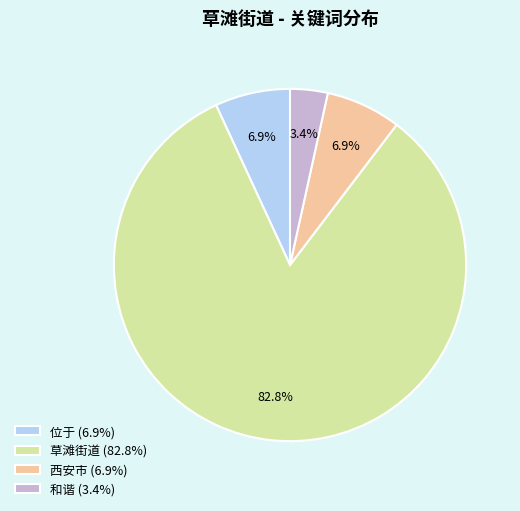

Count the number of slices in the pie.

4